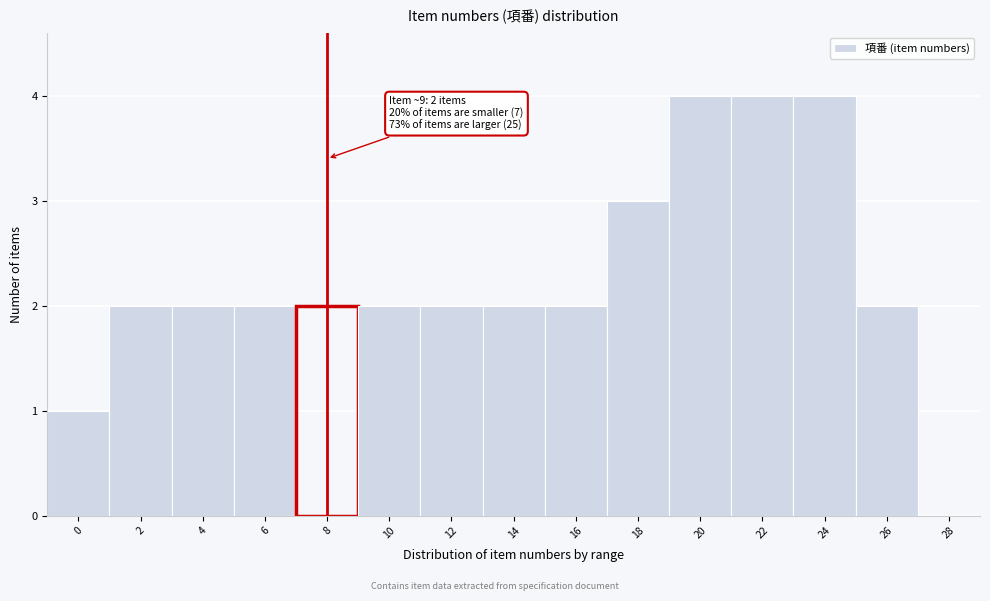

Reading left to right, transcribe all the data shown in this chart.

0=1	2=2	4=2	6=2	8=2	10=2	12=2	14=2	16=2	18=3	20=4	22=4	24=4	26=2	28=0